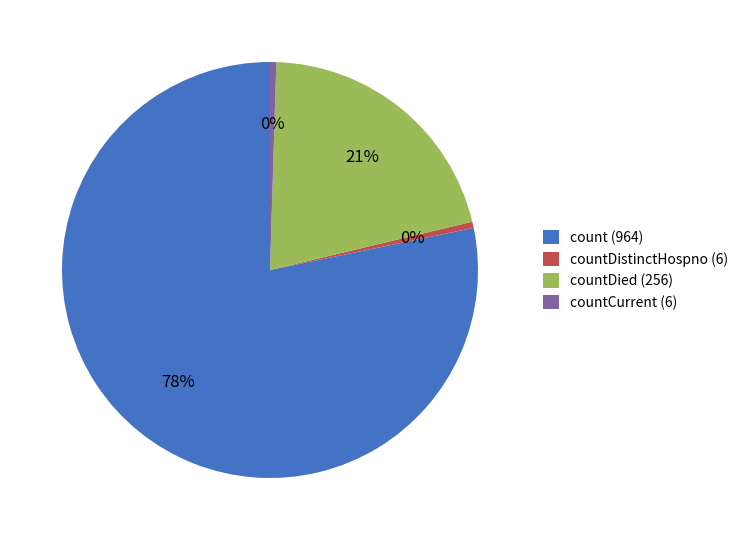

Is count (964) the majority of the pie?

Yes